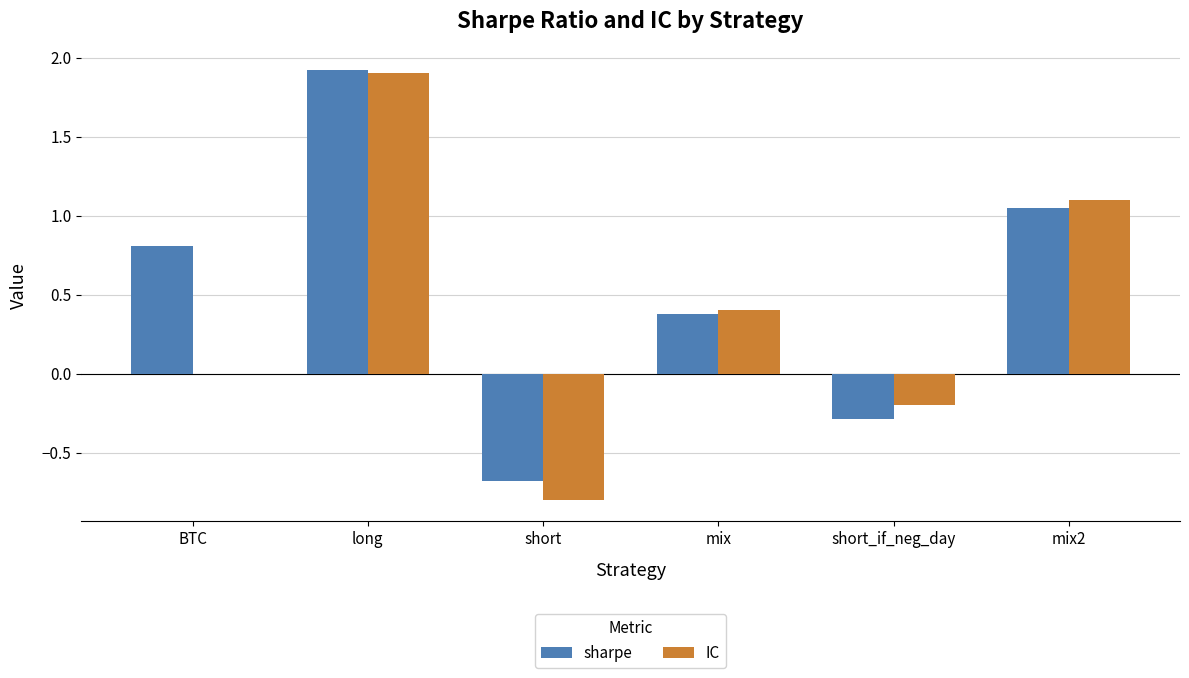

How many groups of bars are there?

6